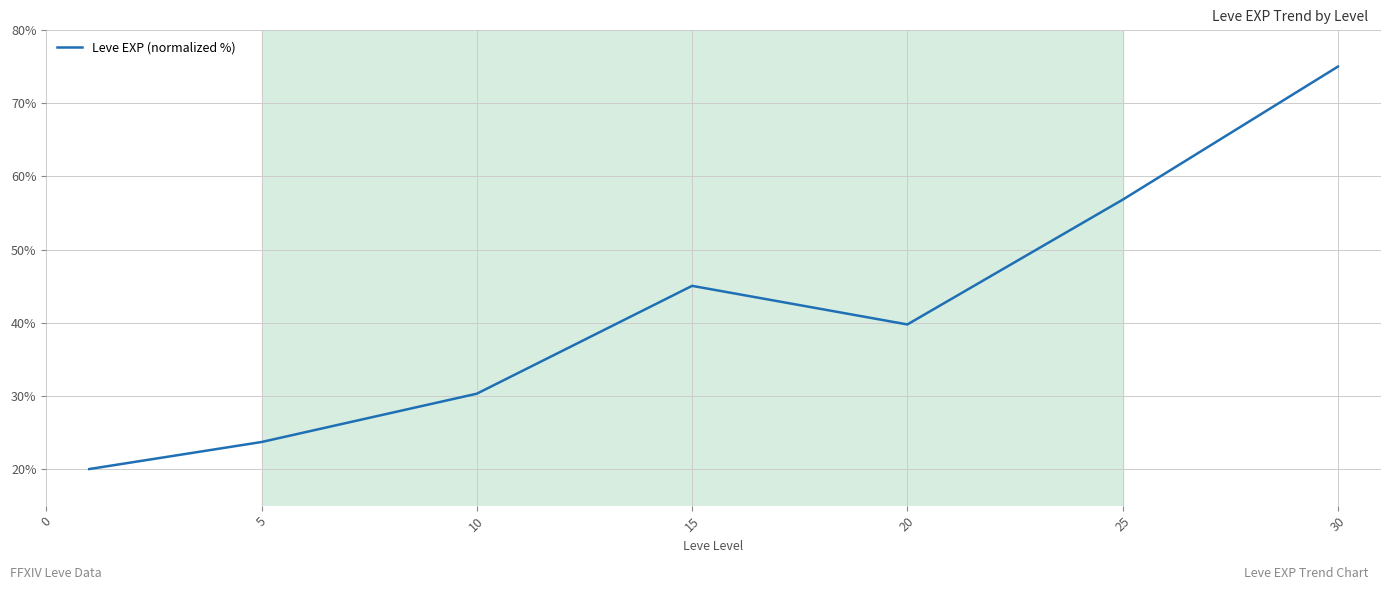

What is the greatest value displayed?

75.0